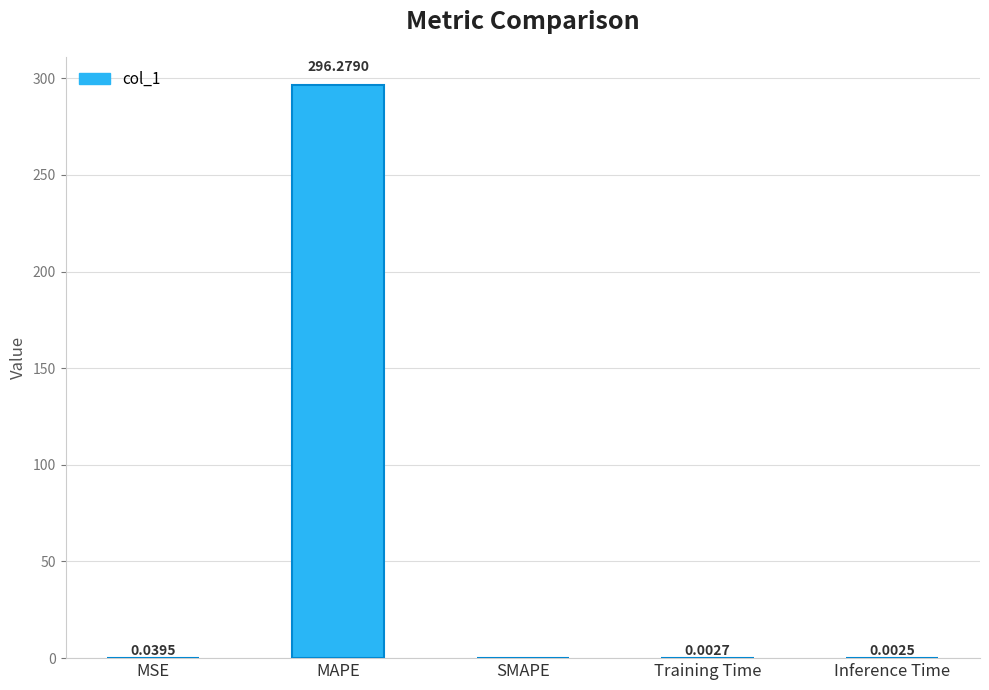

What is the greatest value displayed?

296.3